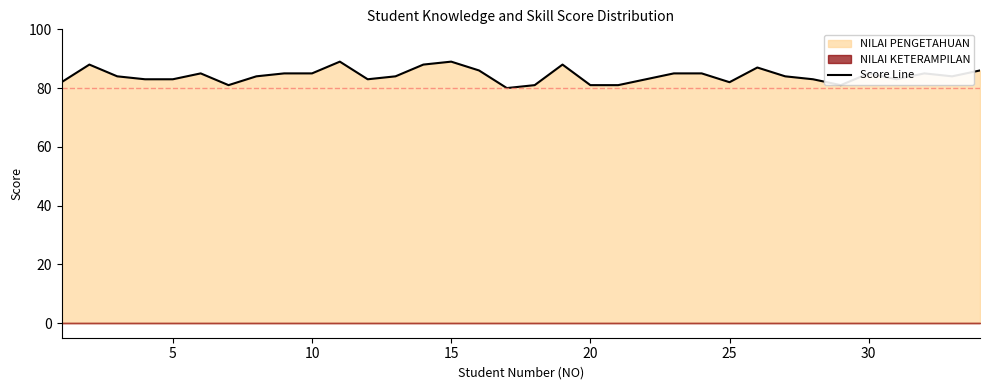

True or false: Score Line has a value of 49 at 30.

False